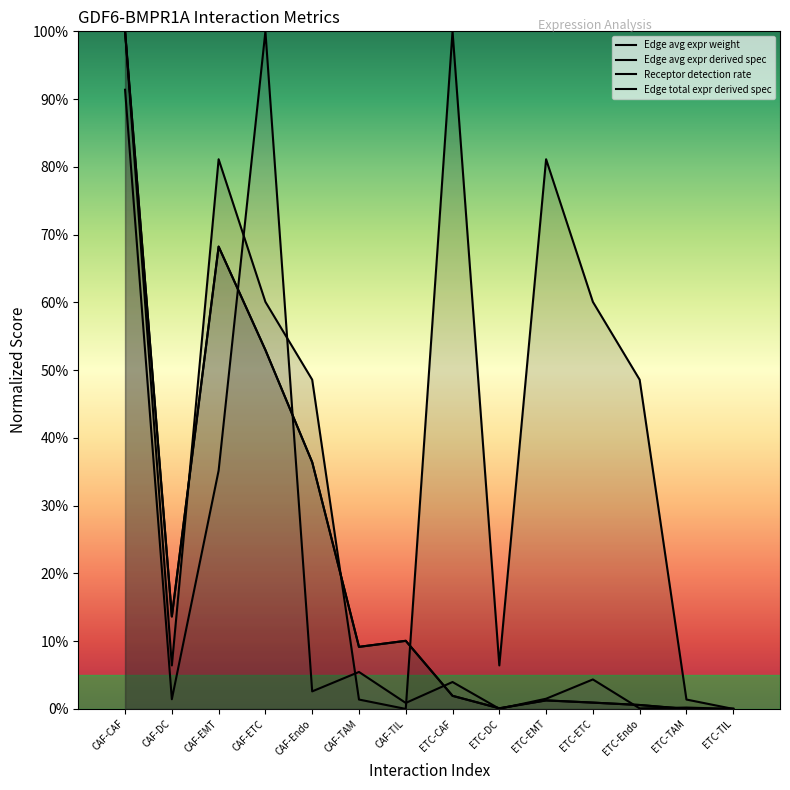

At which category is the sum across all series the highest?

CAF-CAF